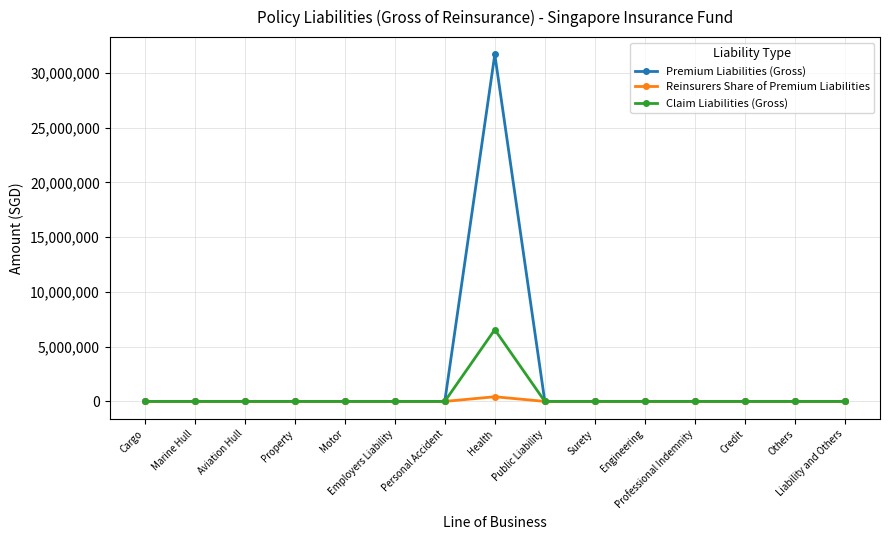

Which series has the largest total across all categories?

Premium Liabilities (Gross)